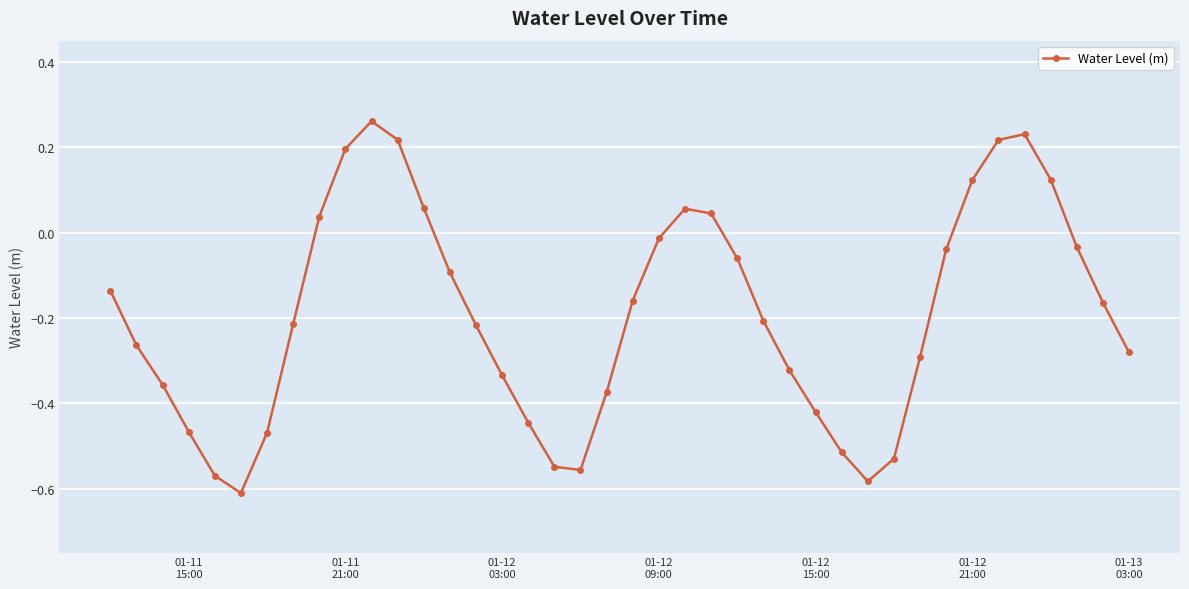

Does the chart display data point markers on the line(s)?

Yes